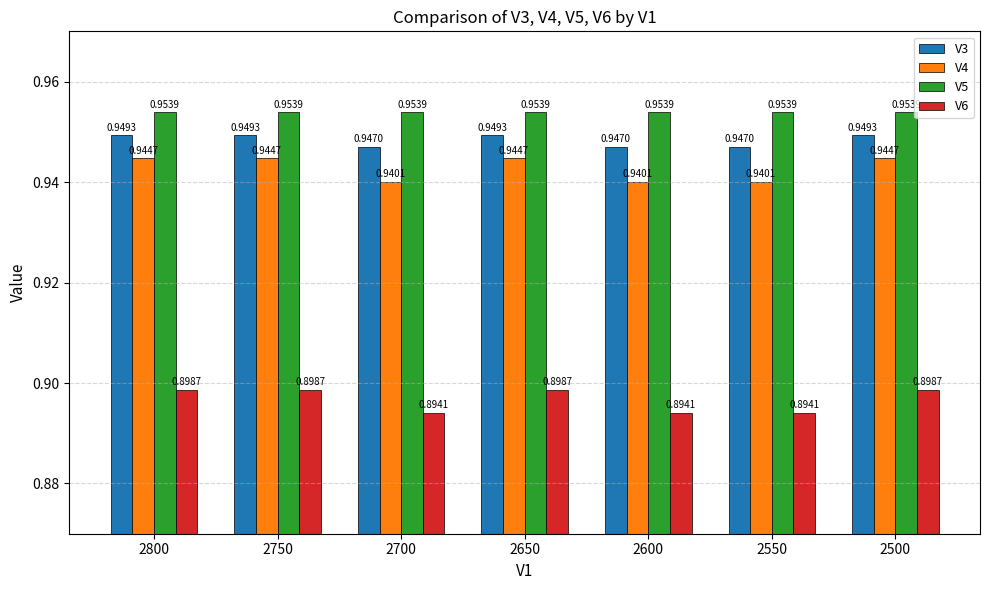

Is the value of V5 at 2650 greater than the value of V6 at 2600?

Yes